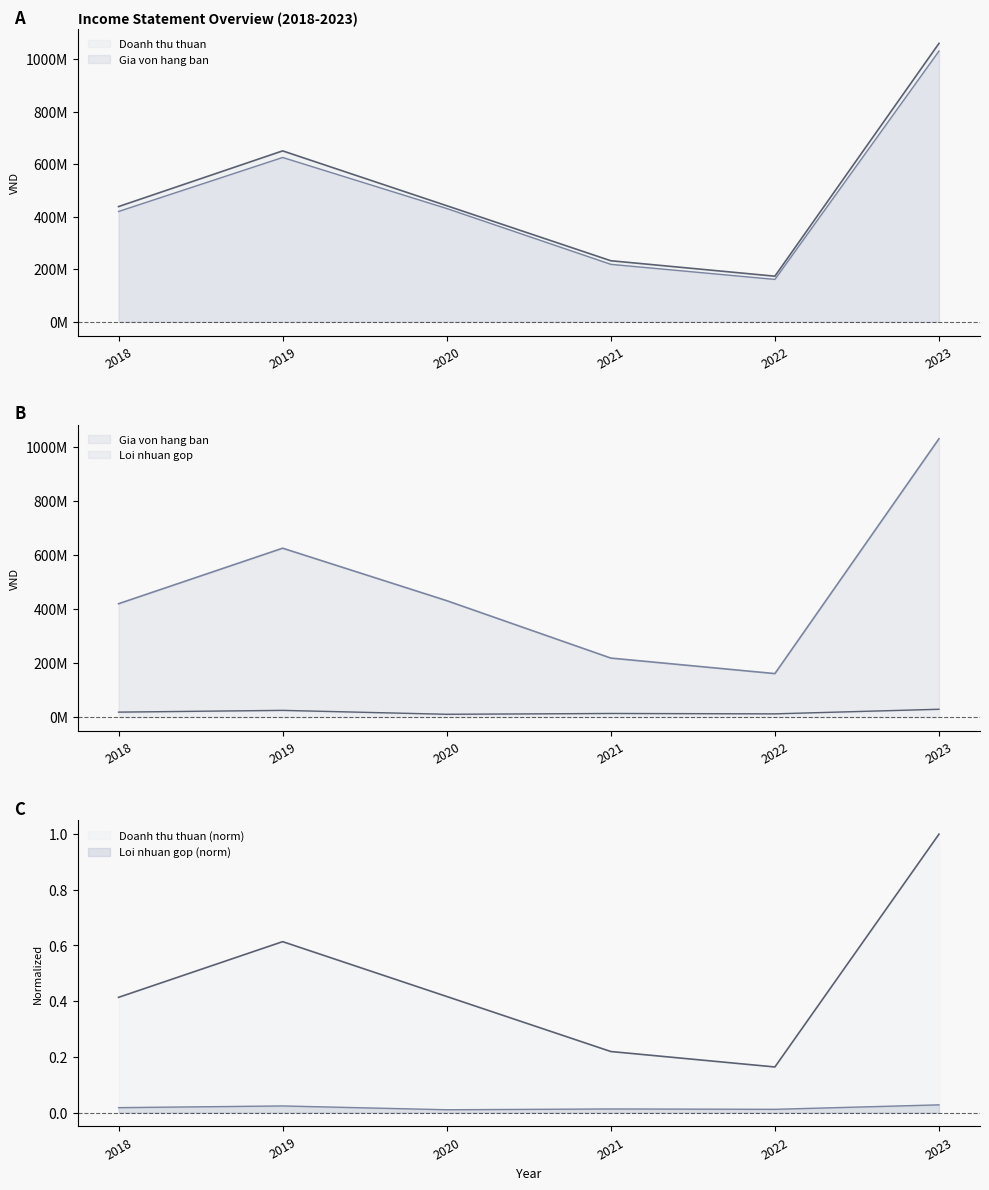

What is the spread (max minus min) of values at 2023?

1060584695.0